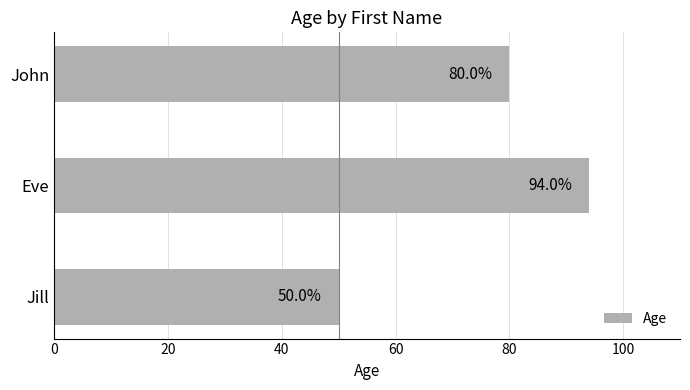

How many data points are less than 80?

1